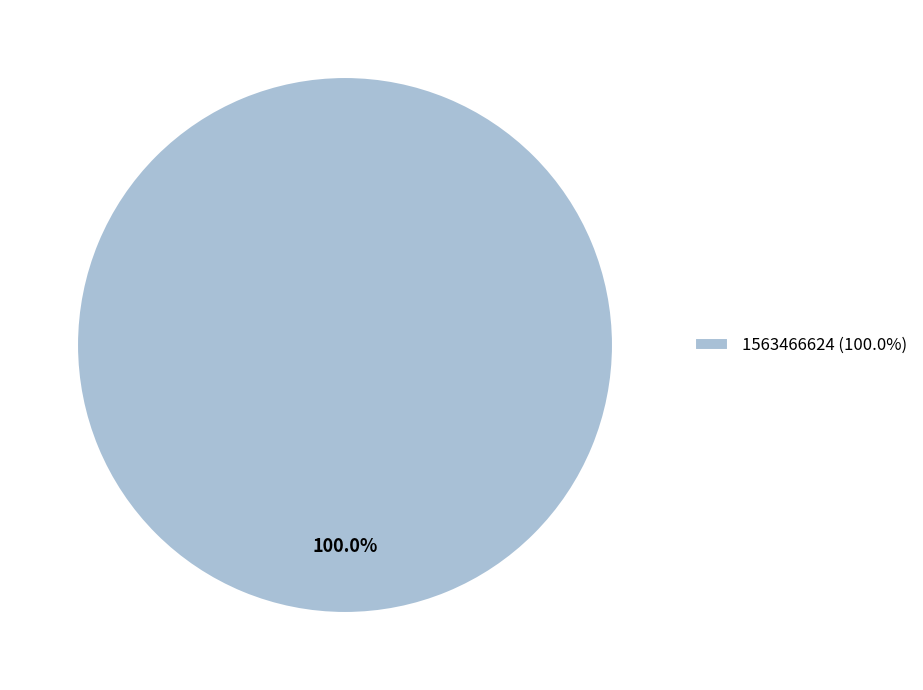

Rank the categories by value from lowest to highest.

1563466624 (100.0%)